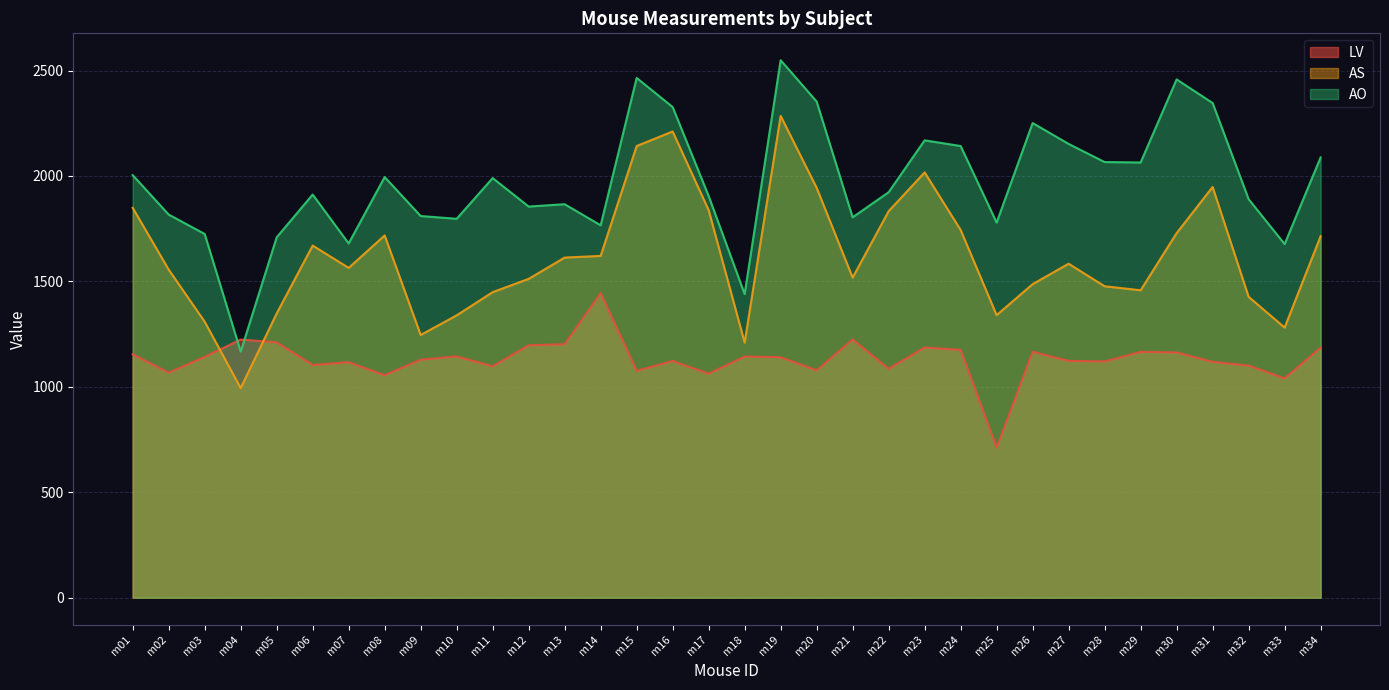

The value of LV at m22 is 1085.7. True or false?

True